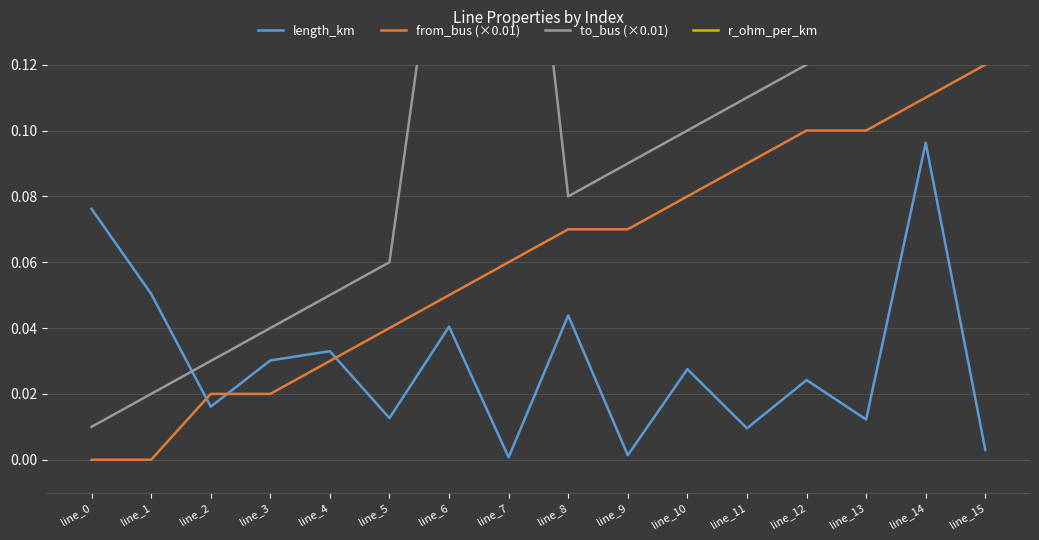

At how many categories does at least one series exceed 0?

16